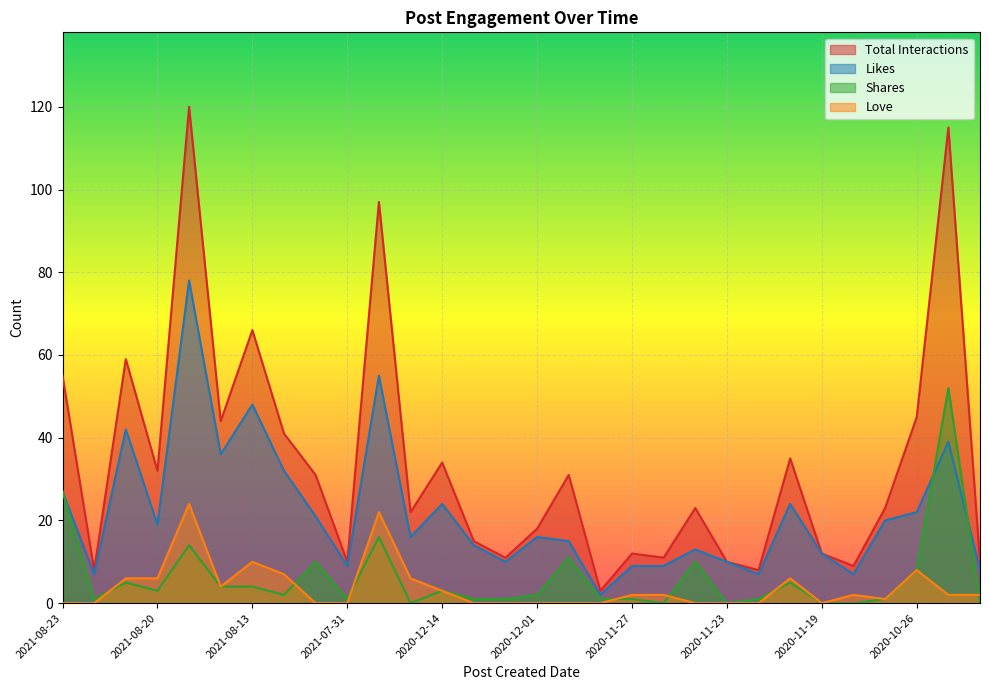

At which label does Likes first exceed 16?

2021-08-23